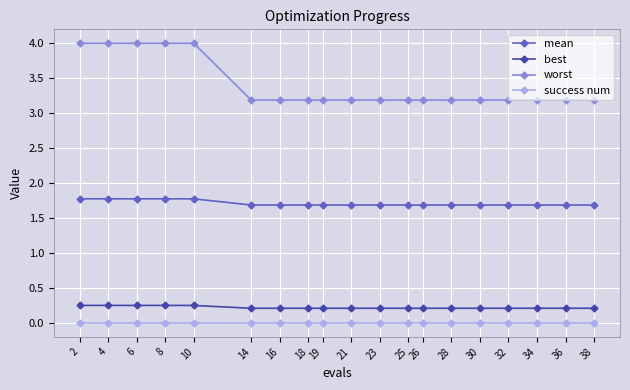

Does the chart have visible grid lines?

Yes